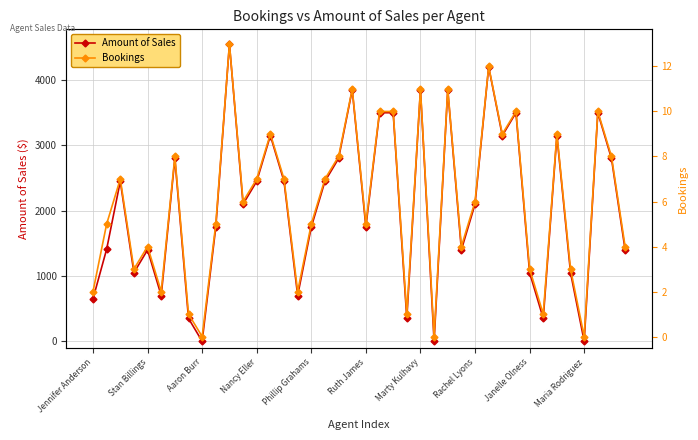

Reading left to right, what are all the values shown in this chart?

Amount of Sales: 650	1410	2450	1050	1400	700	2800	350	0	1750	4550	2100	2450	3150	2450	700	1750	2450	2800	3850	1750	3500	3500	350	3850	0	3850	1400	2100	4200	3150	3500	1050	350	3150	1050	0	3500	2800	1400
Bookings: 2	5	7	3	4	2	8	1	0	5	13	6	7	9	7	2	5	7	8	11	5	10	10	1	11	0	11	4	6	12	9	10	3	1	9	3	0	10	8	4